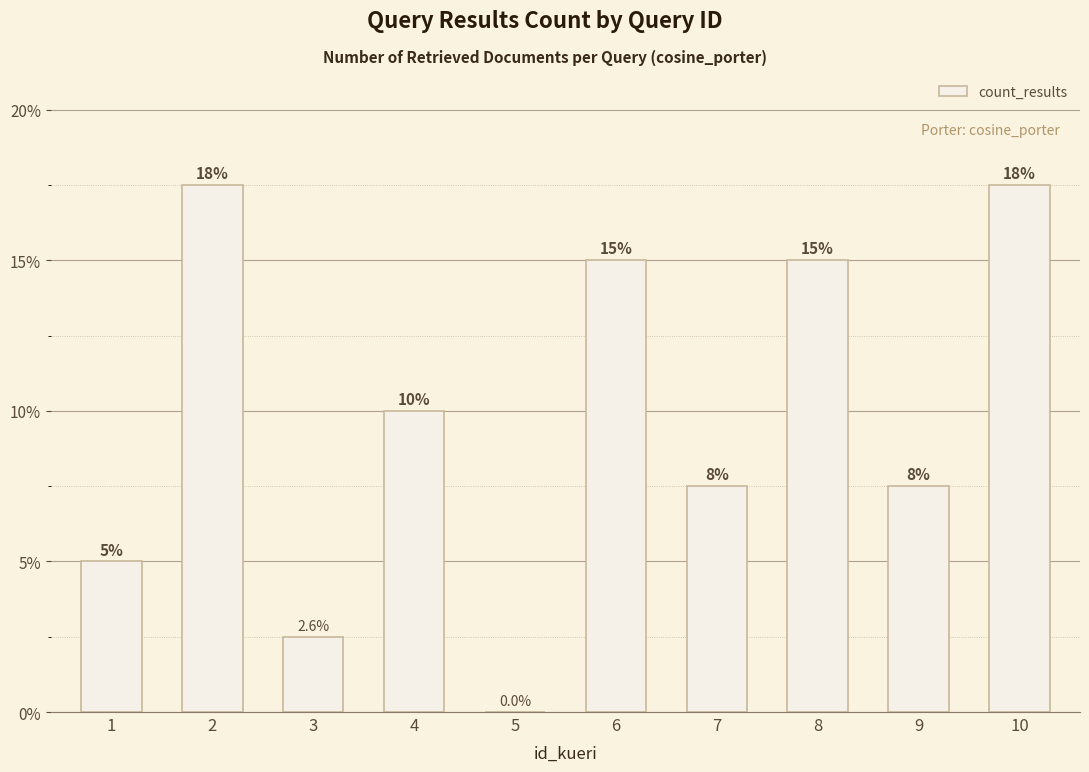

Are the bars horizontal?

No